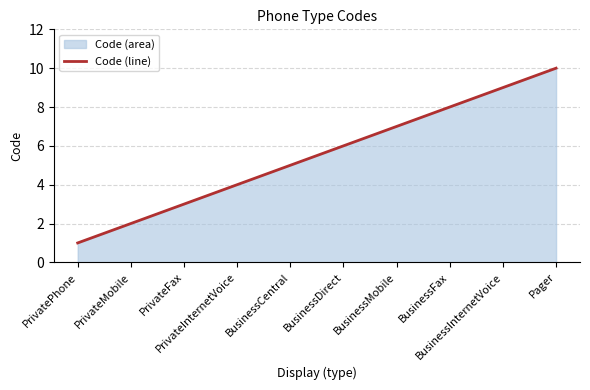

List the labels in order of value, largest first.

Pager, BusinessInternetVoice, BusinessFax, BusinessMobile, BusinessDirect, BusinessCentral, PrivateInternetVoice, PrivateFax, PrivateMobile, PrivatePhone